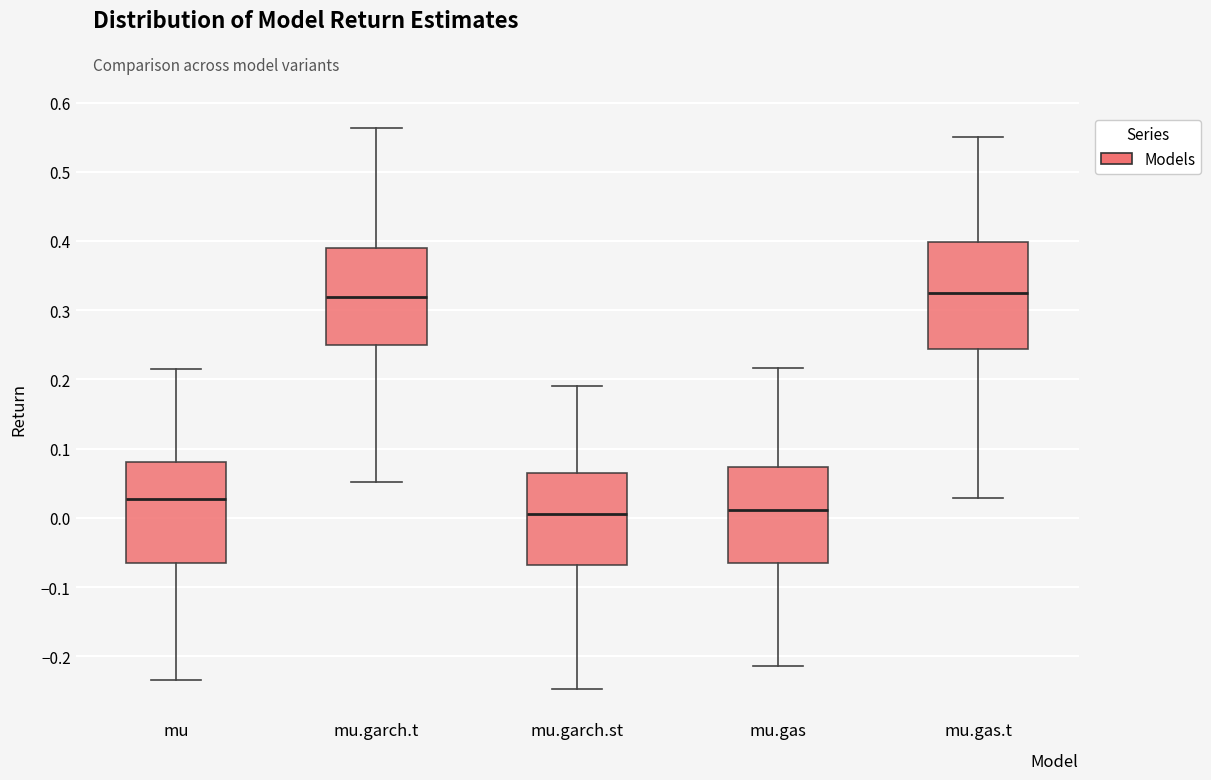

Where is the upper edge of the box for mu.garch.t on the y-axis? The values are not printed on the chart, so give them approximately, as read against the axis.

0.39